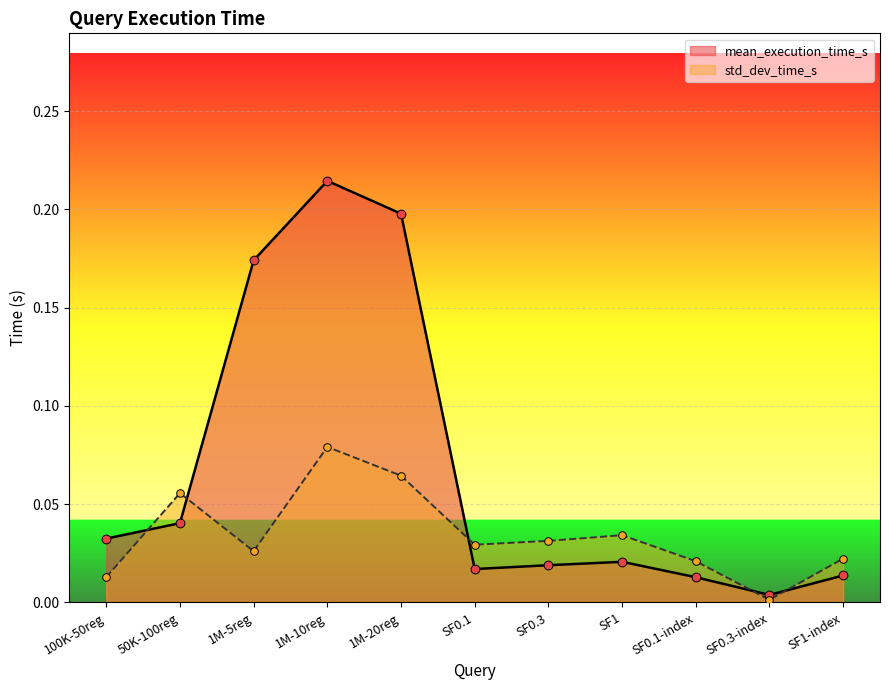

Is the value of std_dev_time_s at SF0.1-index greater than the value of mean_execution_time_s at 1M-5reg?

No